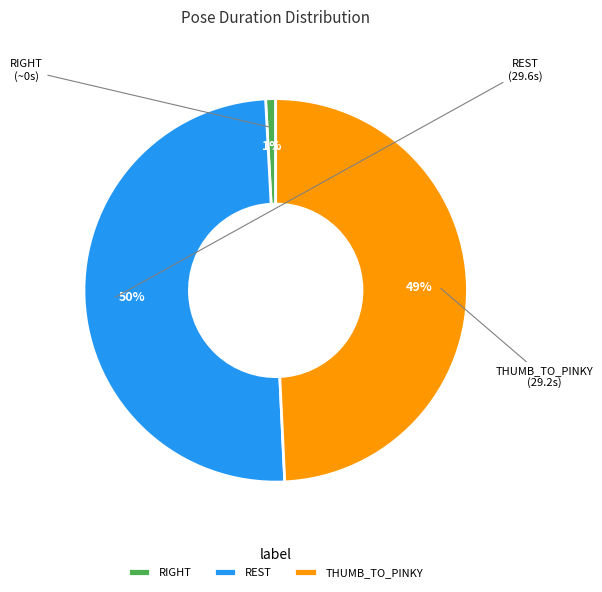

How many segments does this pie chart have?

3